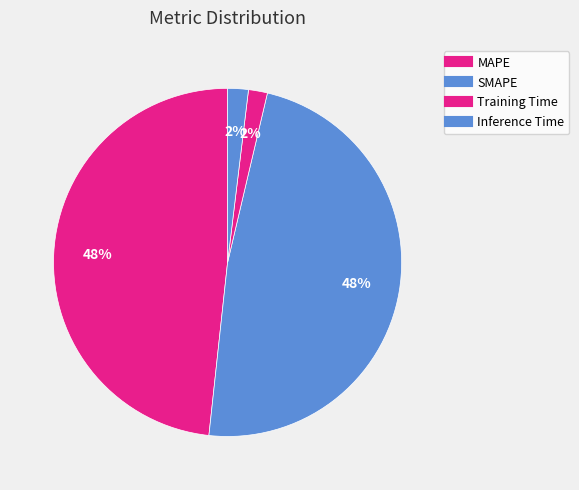

Count the number of slices in the pie.

4